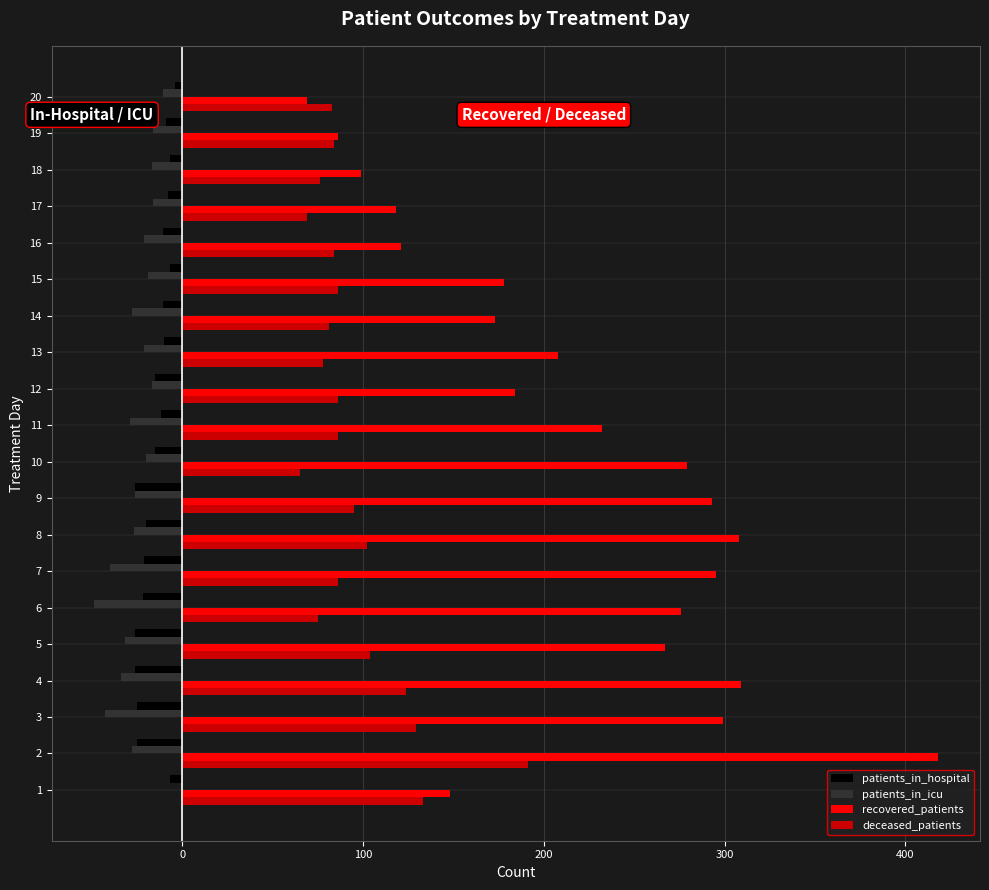

Is the value of patients_in_hospital at 9 greater than the value of deceased_patients at 11?

No